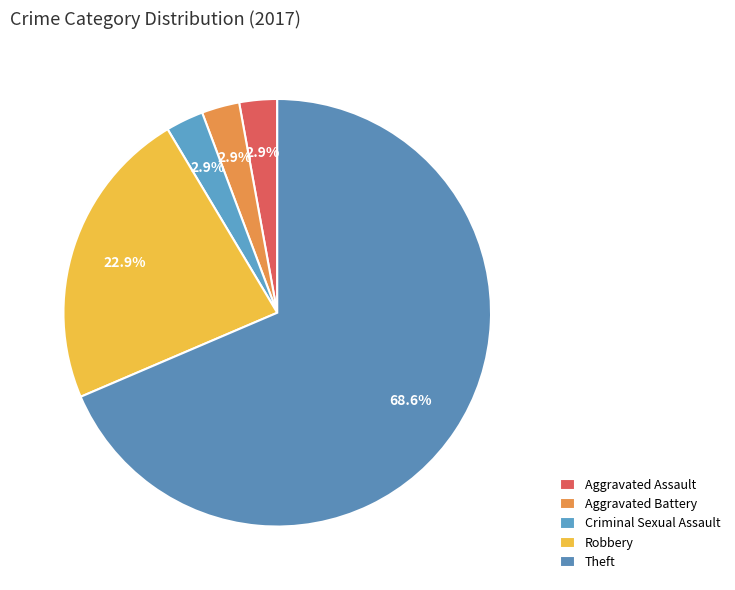

How many slices are in this pie chart?

5